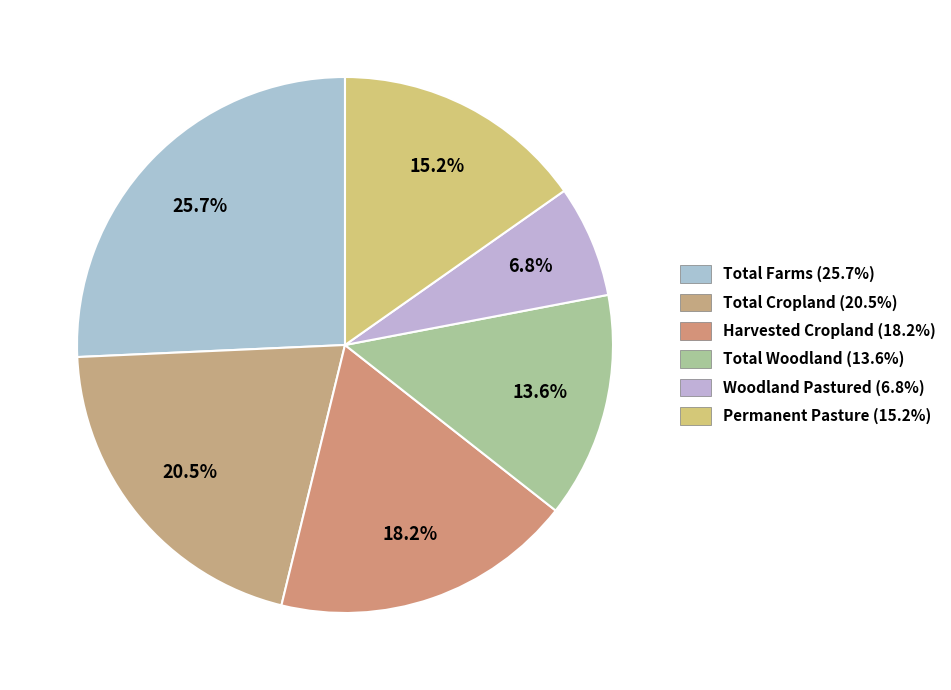

Rank the categories by value from lowest to highest.

Woodland Pastured (6.8%), Total Woodland (13.6%), Permanent Pasture (15.2%), Harvested Cropland (18.2%), Total Cropland (20.5%), Total Farms (25.7%)